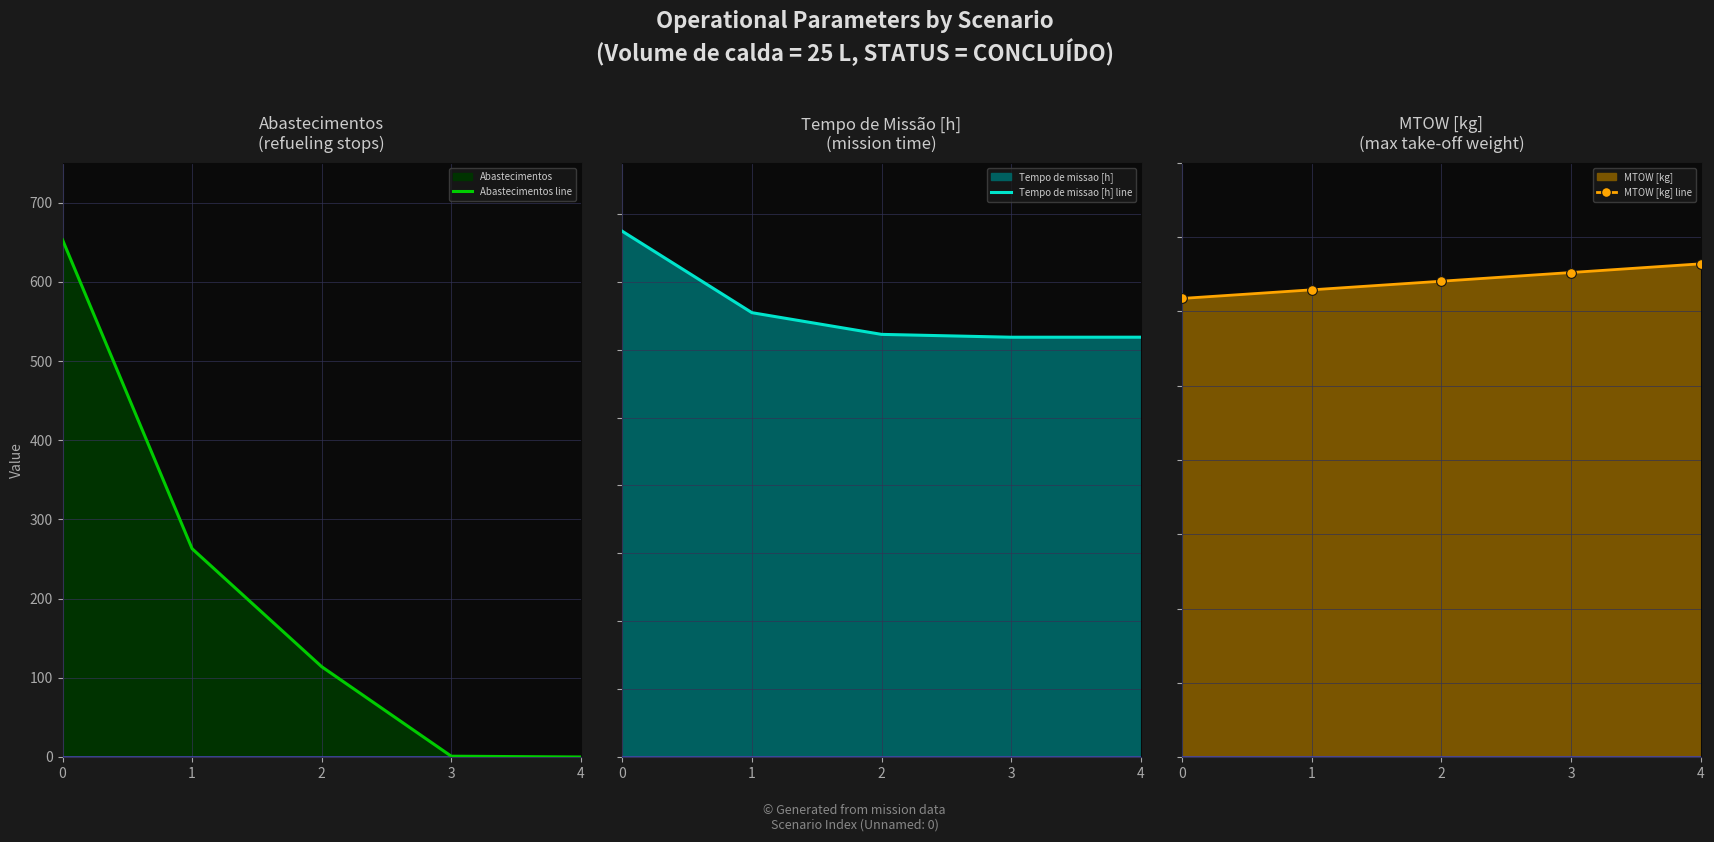

How many times do Abastecimentos line and Tempo de missao [h] line cross each other?

1